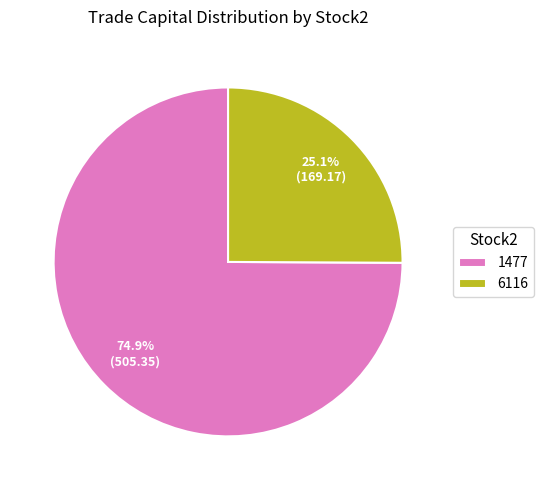

Is it true that 6116 is 32% of the pie?

False